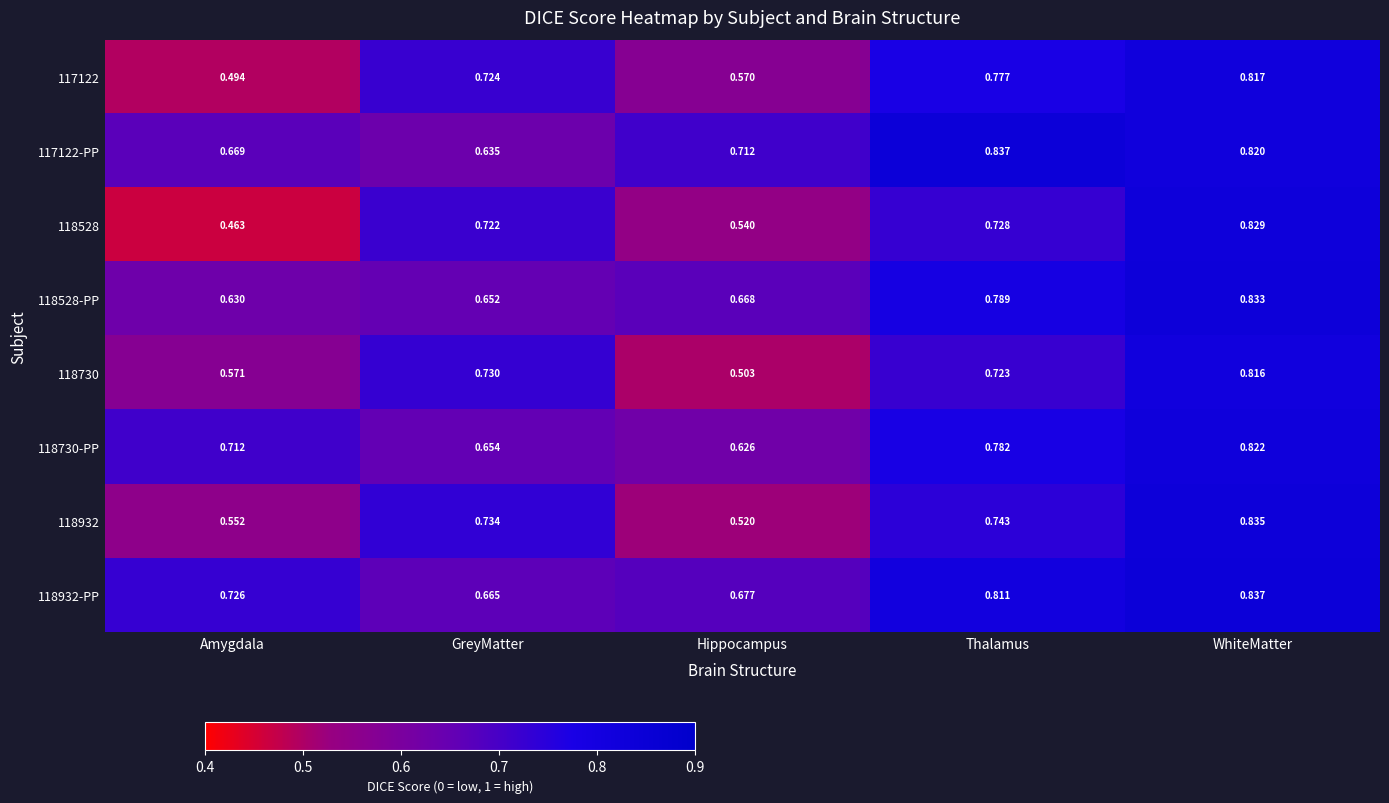

What is the difference between the highest and lowest values at Amygdala?

0.3